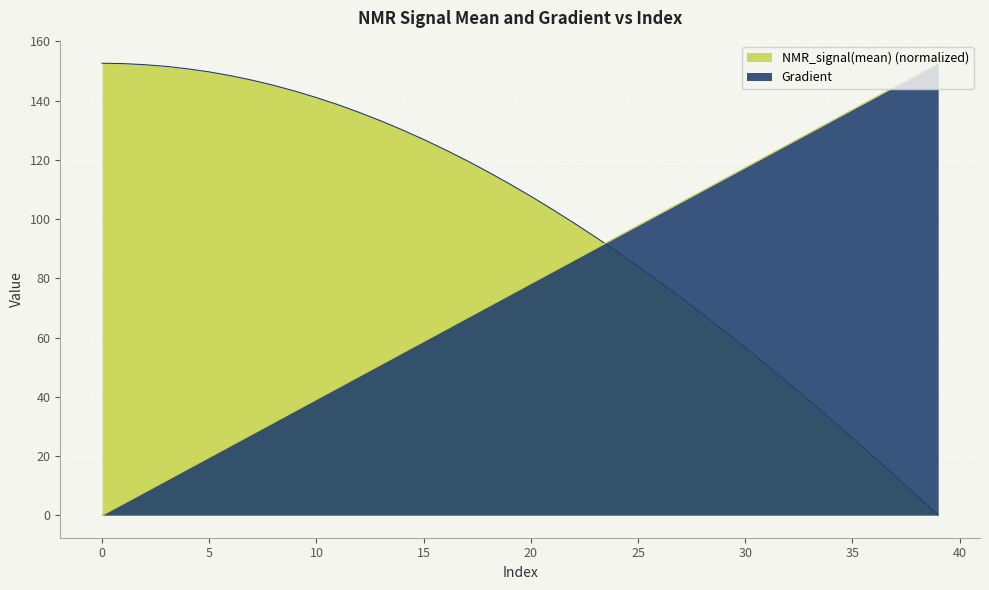

What are all the series names shown in the legend?

Gradient, NMR_signal(mean)